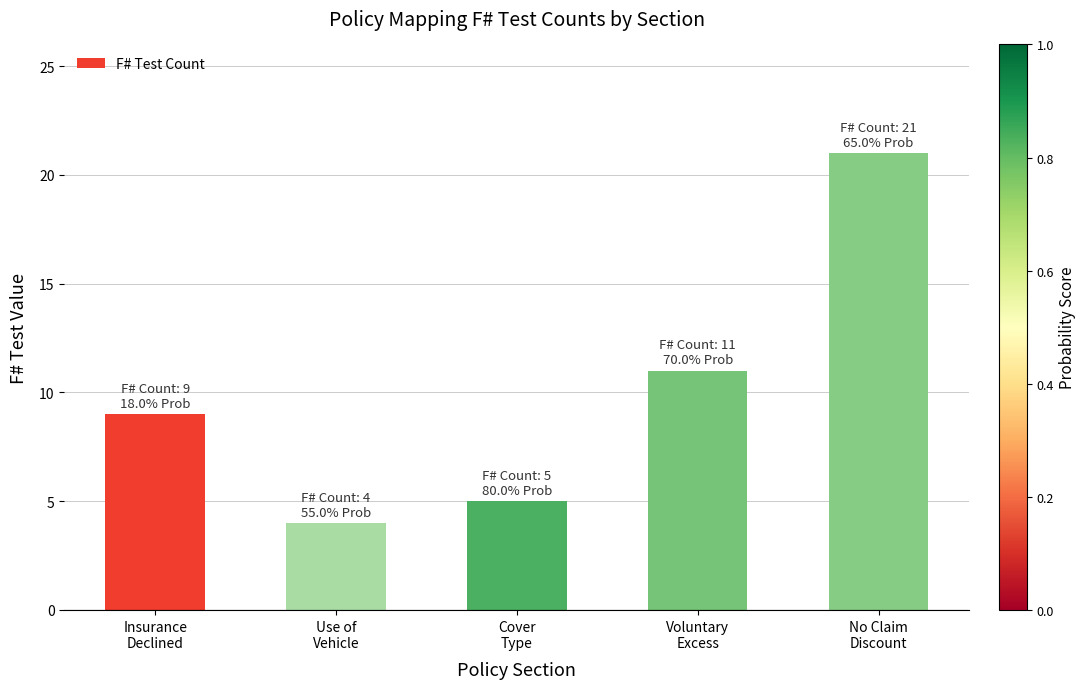

Reading left to right, extract all data points from this chart.

9	4	5	11	21